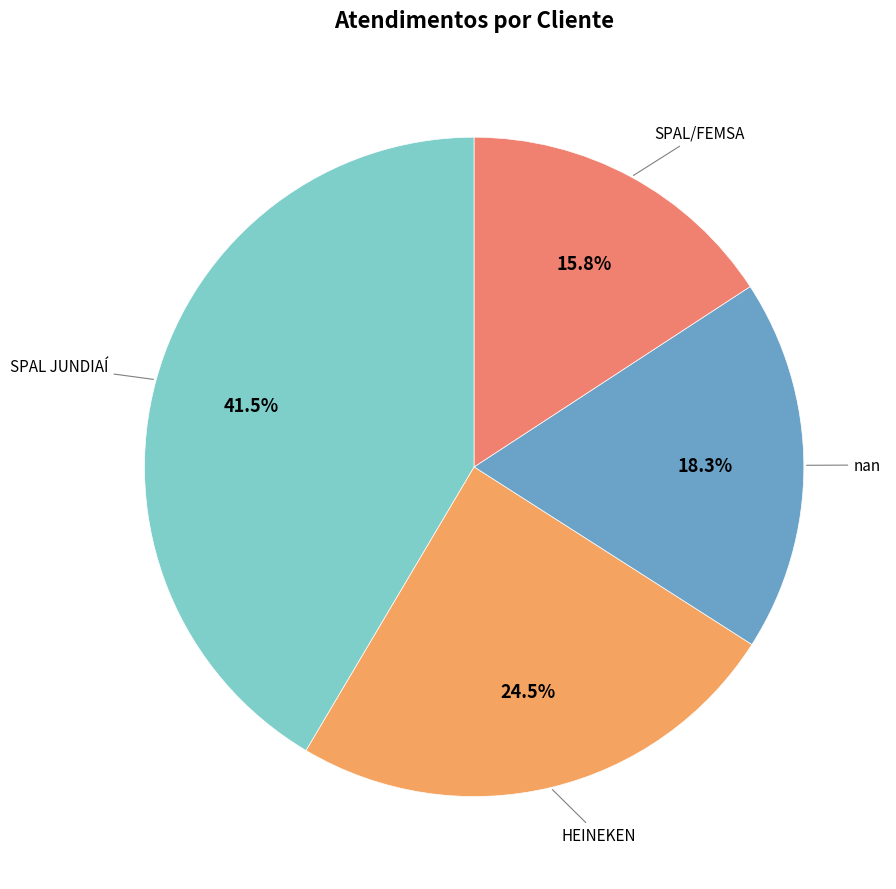

How many segments does this pie chart have?

4